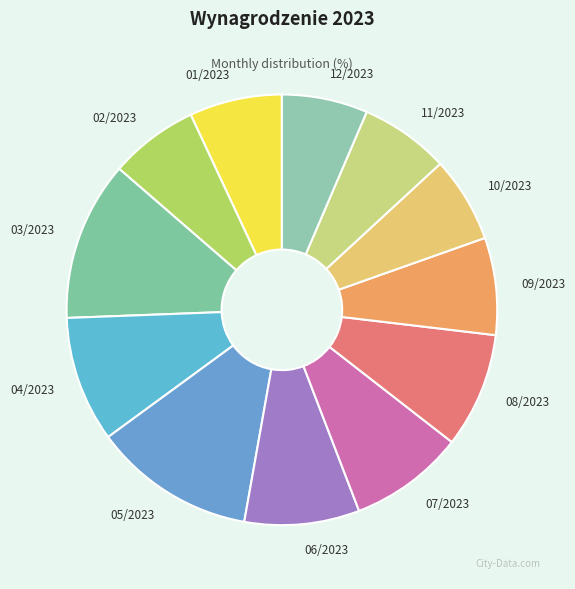

Does any single category account for the majority?

No